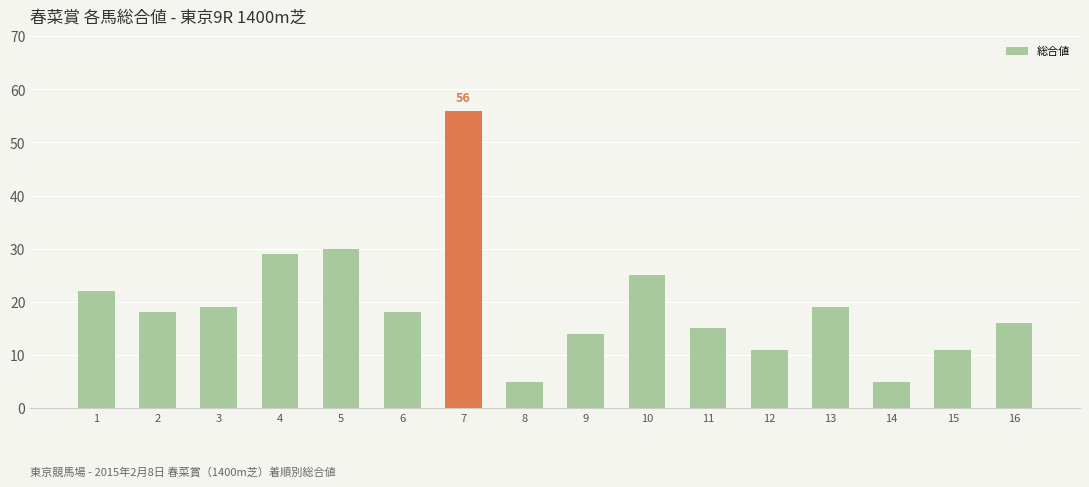

What is the sum of all values?

313